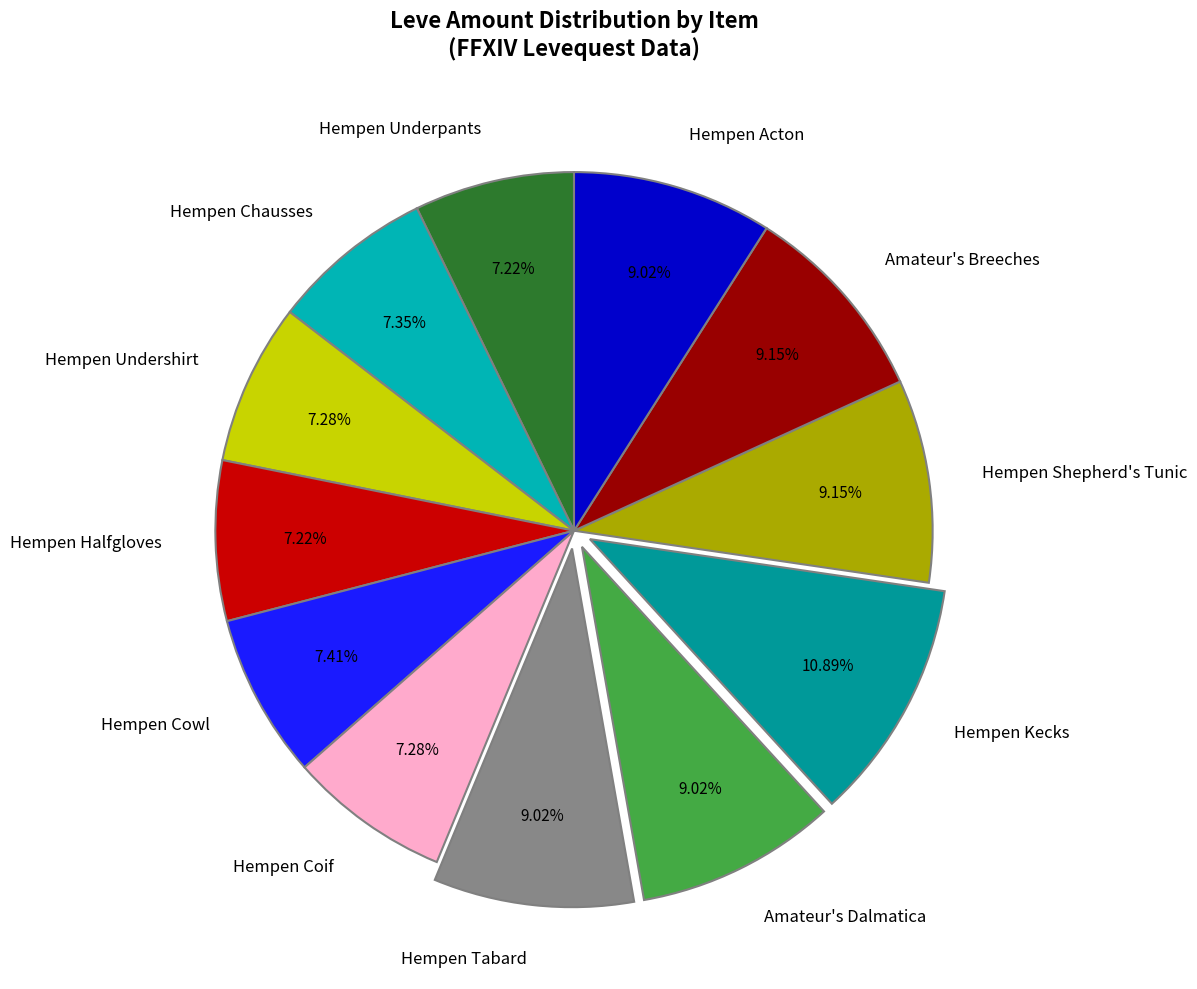

Which category has the biggest portion of the pie?

Hempen Kecks